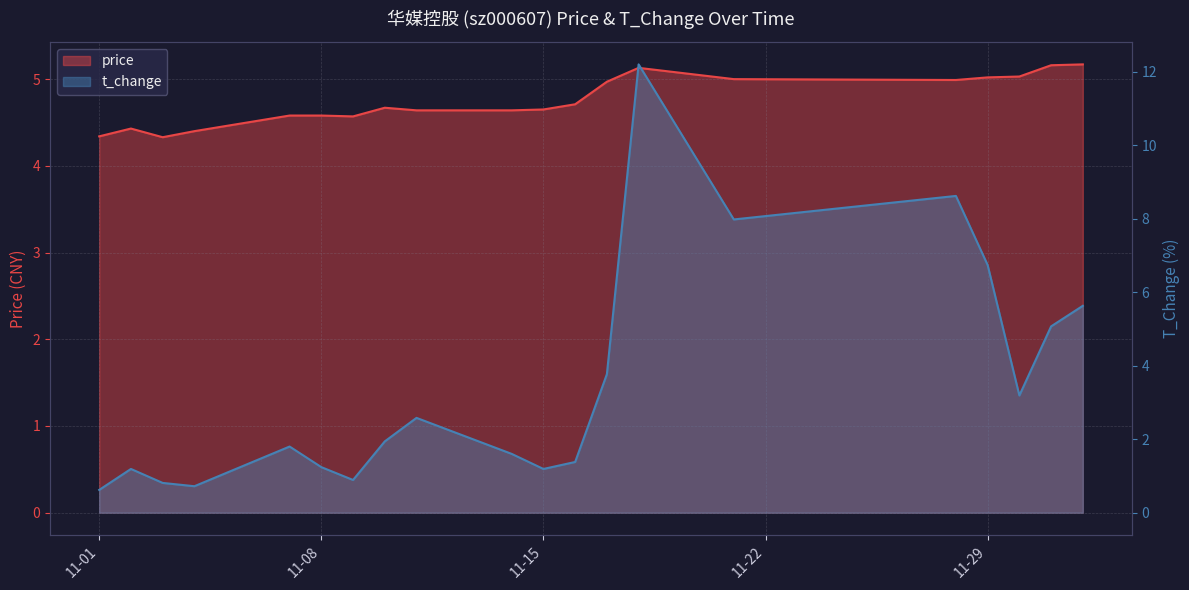

Between 2022-11-14 and 2022-12-02, which is larger?

2022-12-02